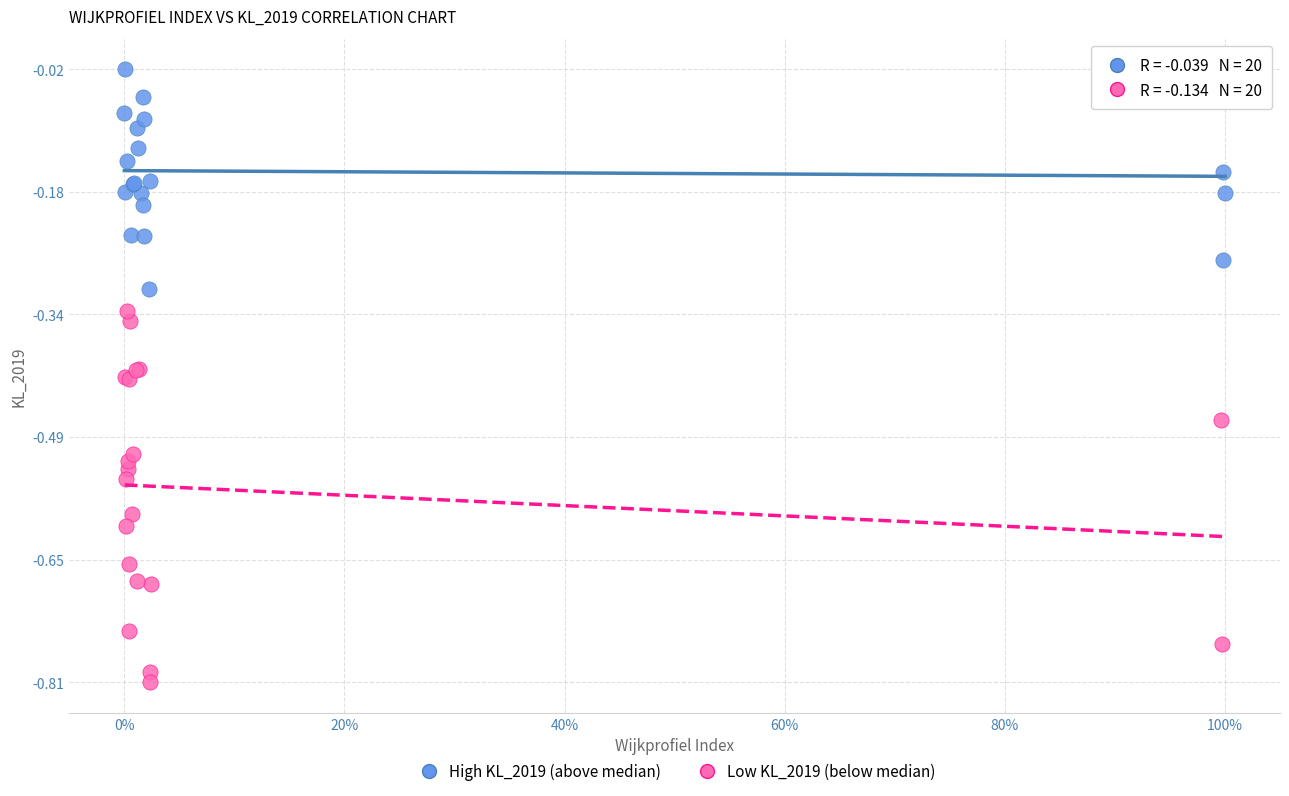

Which series reaches the maximum Y coordinate?

High KL_2019 (above median)